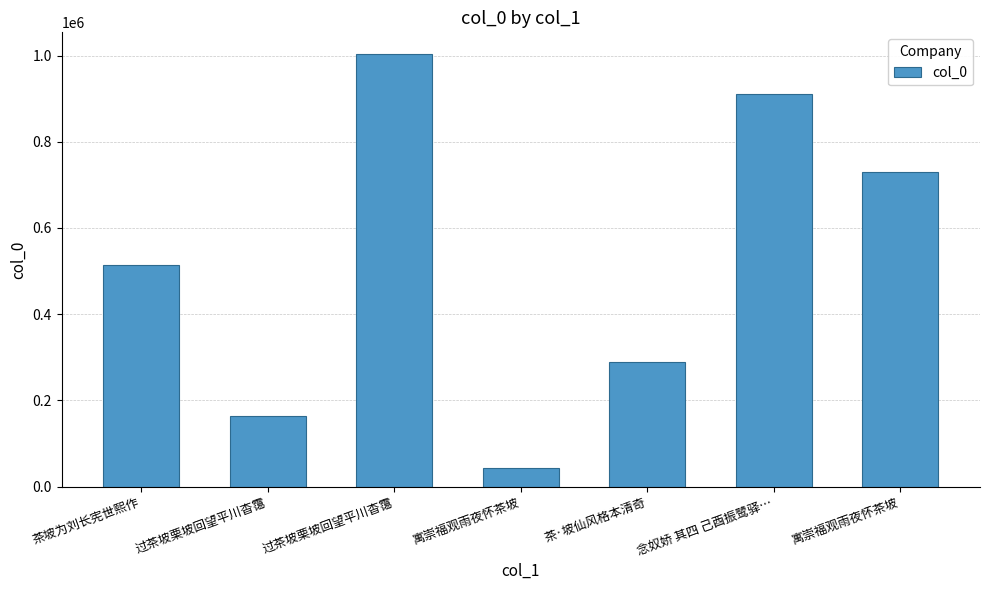

How many bars are there in total?

7